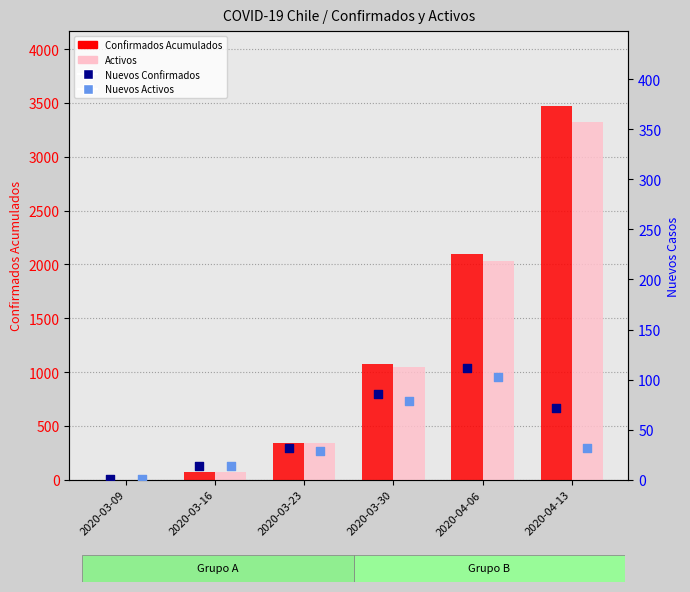

Which series contains the lowest Y value?

Confirmados Acumulados